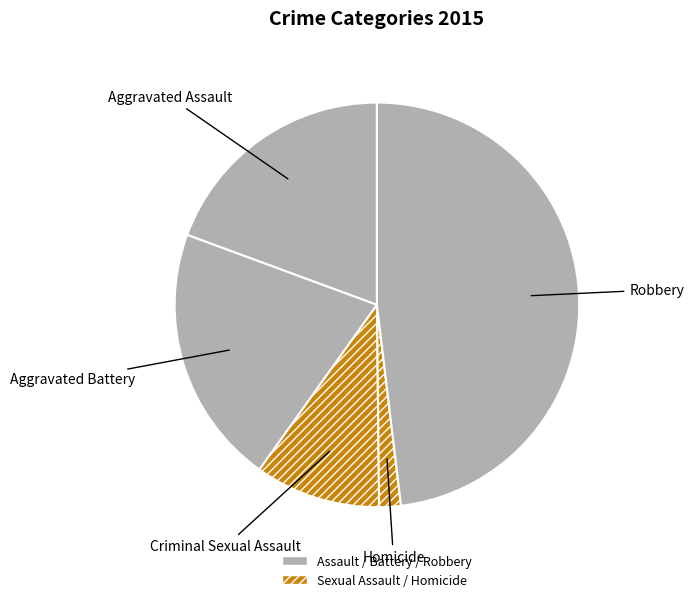

Is it true that Homicide is 2% of the pie?

True